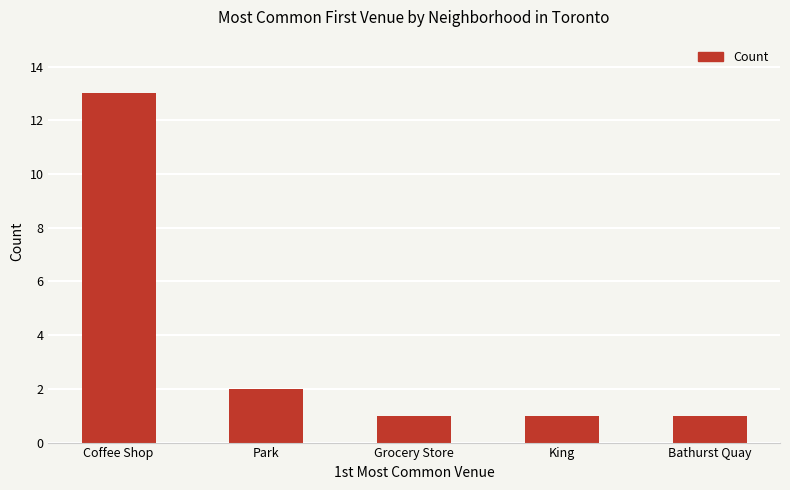

What is the sum of the values at Coffee Shop and King?

14